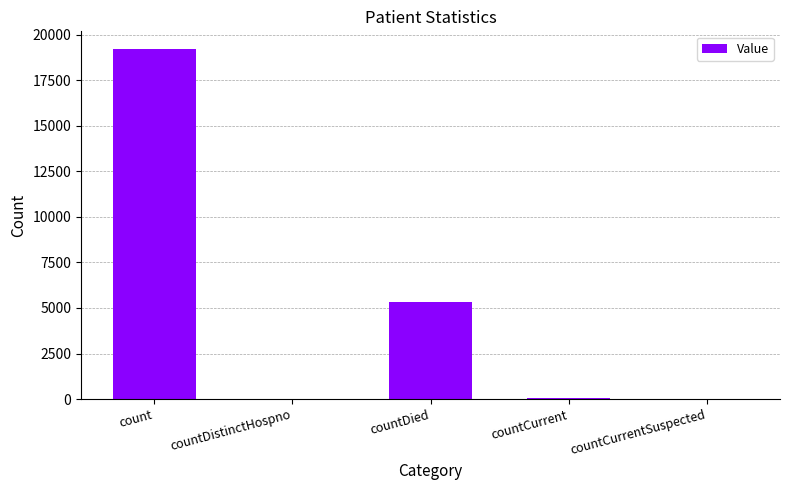

At which label is the value closest to 9607?

countDied